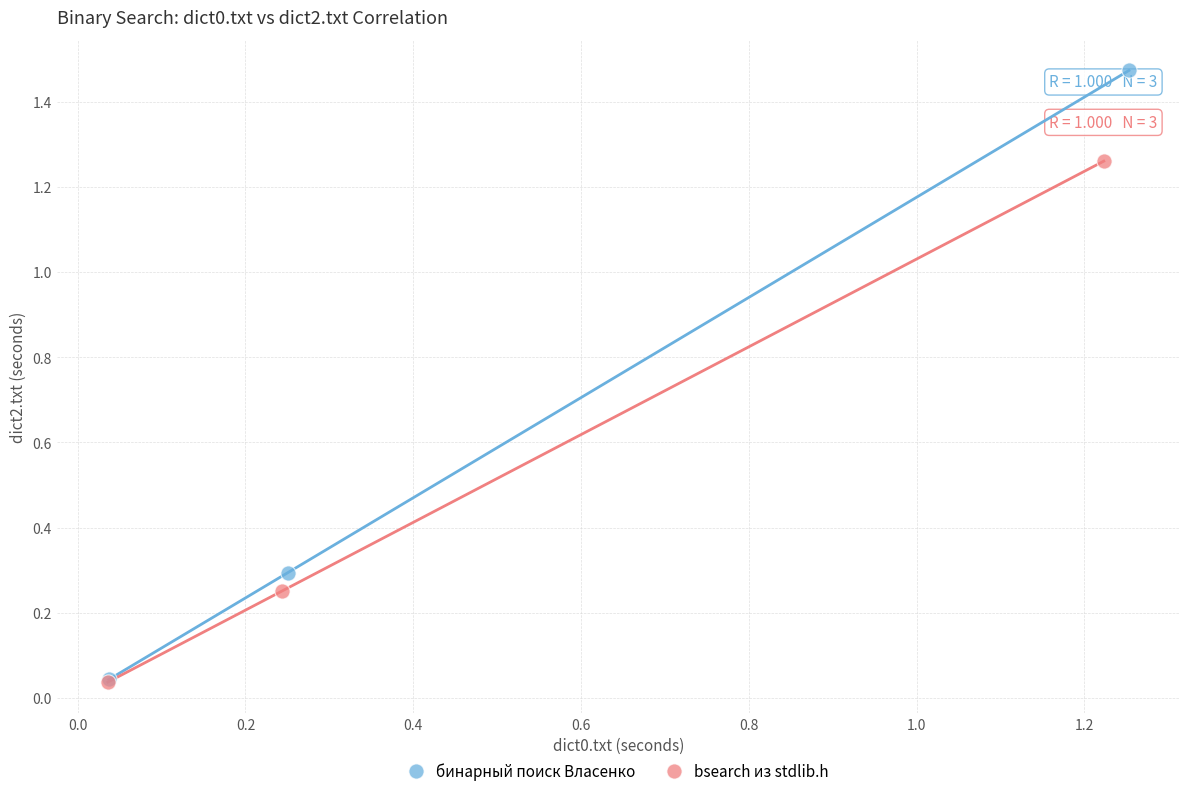

Which series contains the highest Y value?

бинарный поиск Власенко